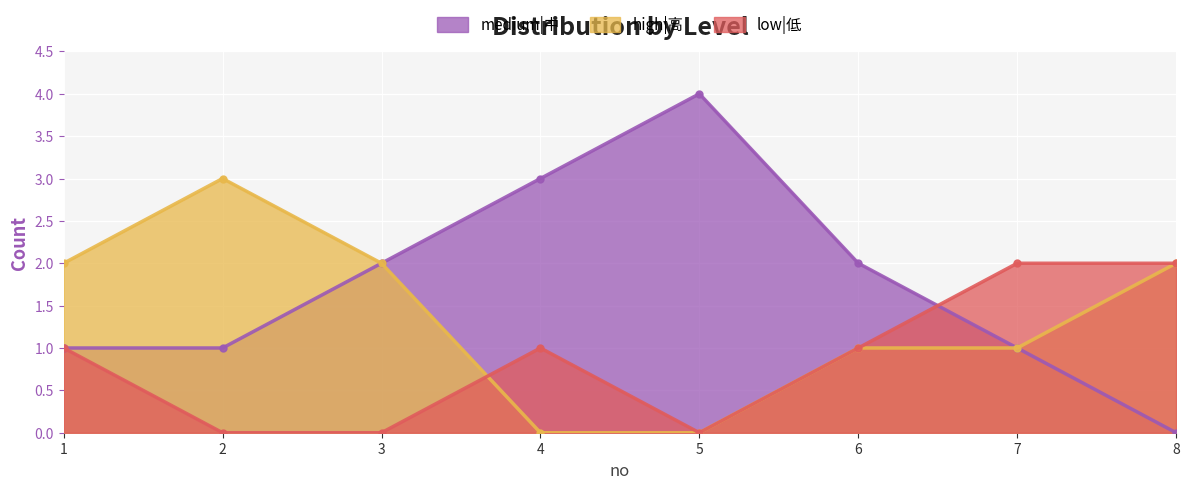

Where is the first local maximum for medium|中?

5